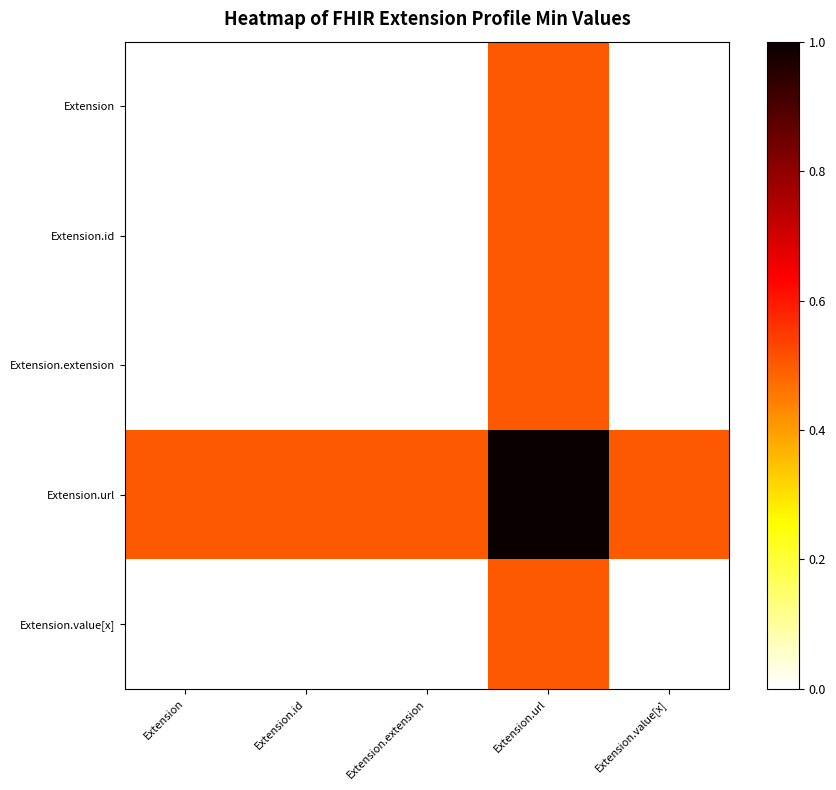

Which series has the largest total across all categories?

Extension.url